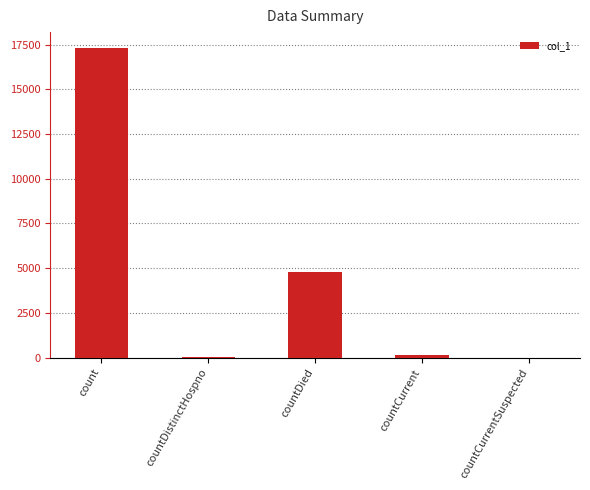

Which label corresponds to the largest value in the chart?

count